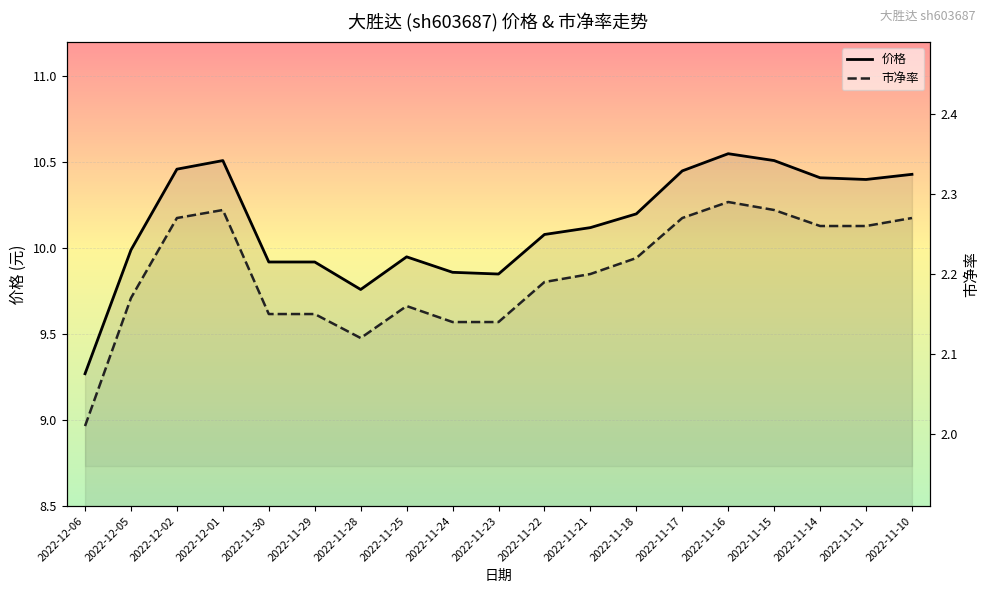

Which has a higher value, 2022-12-01 or 2022-11-11?

2022-12-01